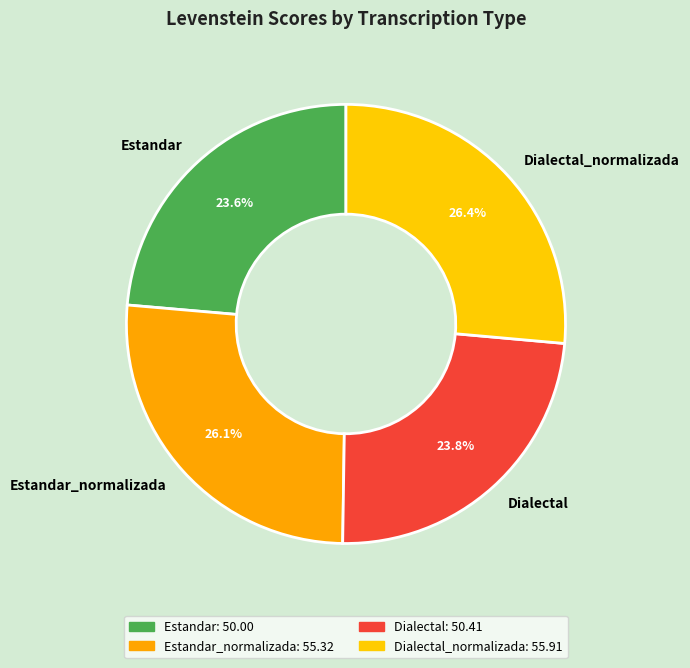

What is the ratio of the value at Dialectal to the value at Estandar_normalizada?

0.9